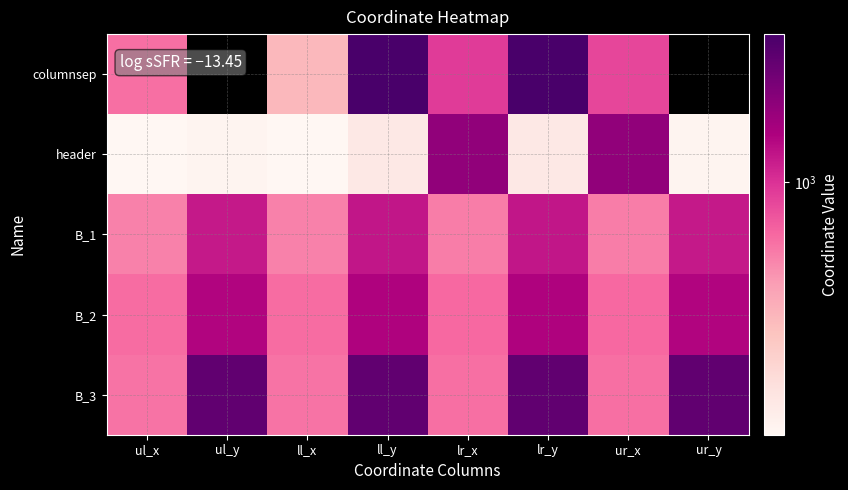

Reading left to right, what are all the values shown in this chart?

columnsep: ul_x=632	ul_y=0	ll_x=351	ll_y=3113	lr_x=930	lr_y=3113	ur_x=860	ur_y=0
header: ul_x=144	ul_y=152	ll_x=144	ll_y=185	lr_x=1777	lr_y=185	ur_x=1777	ur_y=152
B_1: ul_x=560	ul_y=1203	ll_x=560	ll_y=1225	lr_x=579	lr_y=1225	ur_x=579	ur_y=1203
B_2: ul_x=648	ul_y=1401	ll_x=648	ll_y=1421	lr_x=667	lr_y=1421	ur_x=667	ur_y=1401
B_3: ul_x=620	ul_y=2541	ll_x=620	ll_y=2562	lr_x=638	lr_y=2562	ur_x=638	ur_y=2541